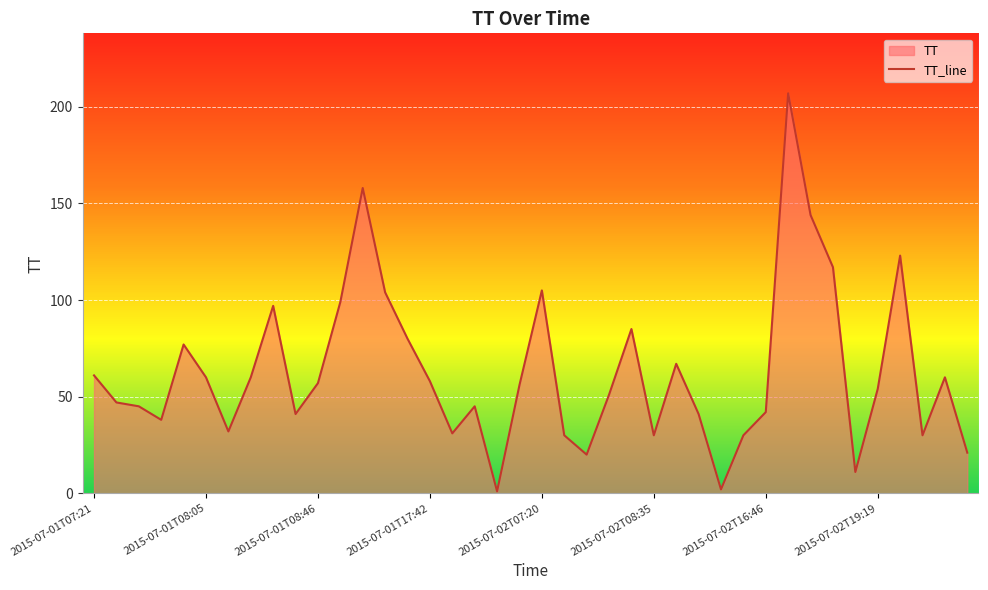

The chart shows a value of 23 at 2015-07-01T08:29. True or false?

False